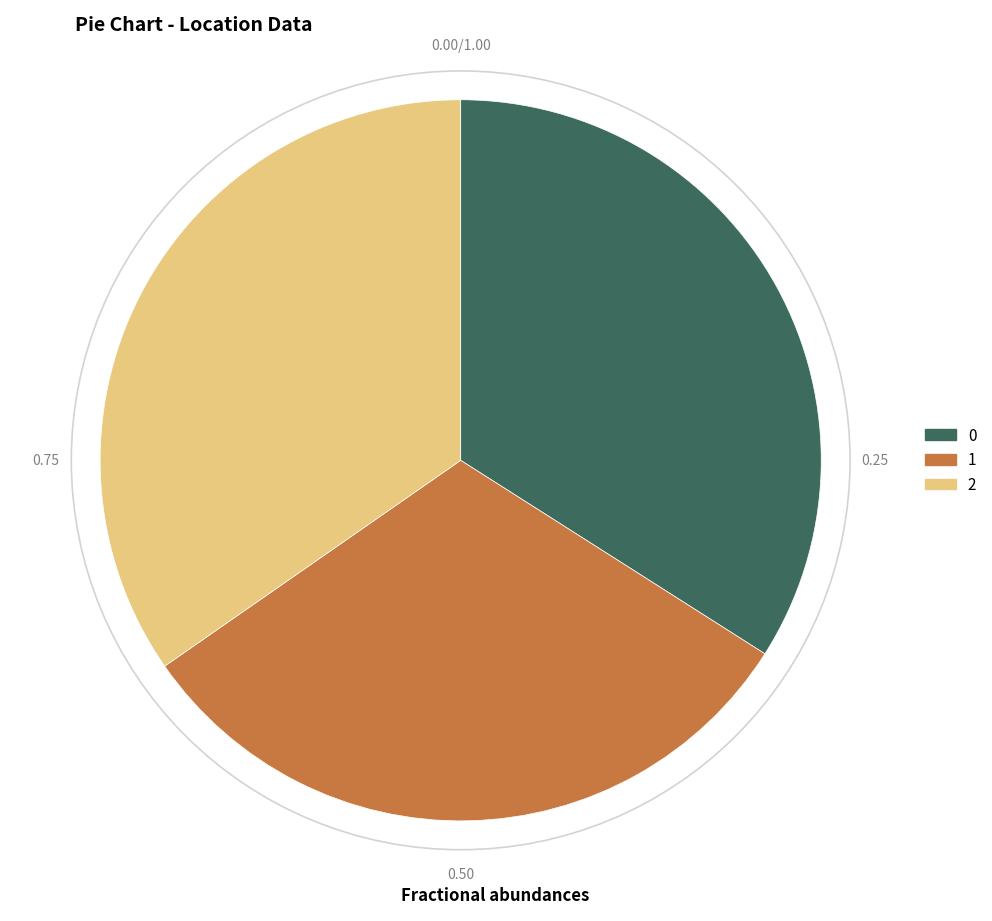

Combined, do 0 and 1 account for over 50%?

Yes